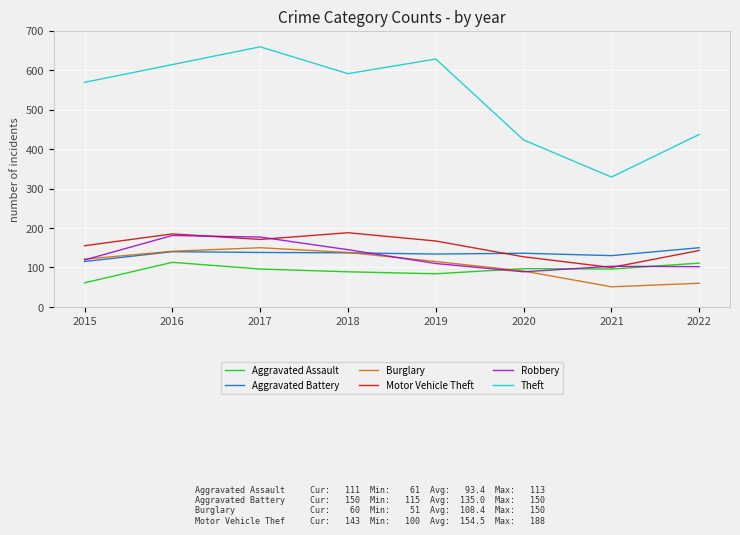

What are all the series names shown in the legend?

Aggravated Assault, Aggravated Battery, Burglary, Motor Vehicle Theft, Robbery, Theft